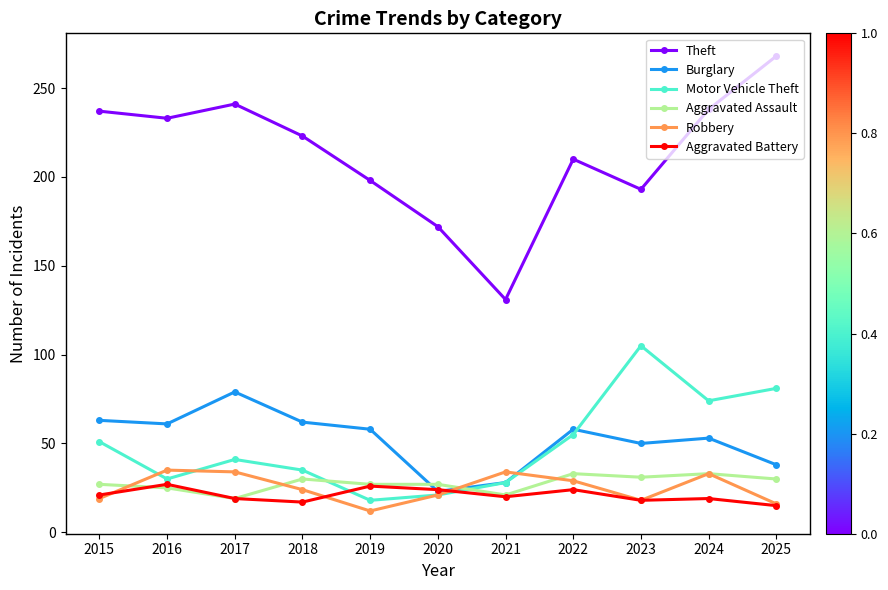

True or false: Robbery and Aggravated Assault intersect in this chart.

True